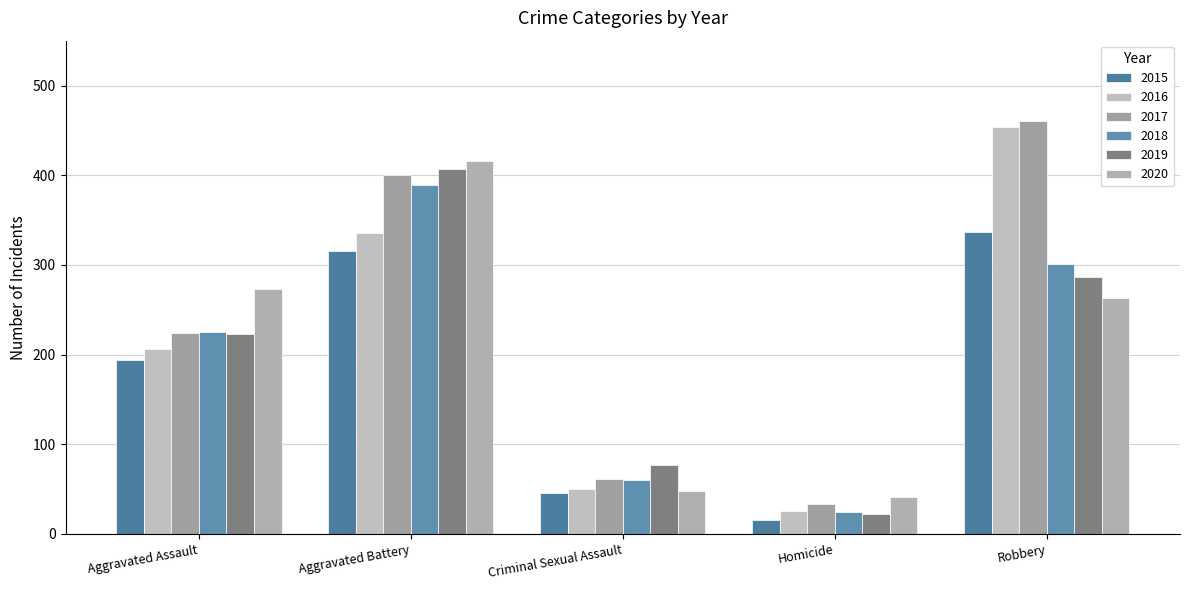

Reading left to right, transcribe all the data shown in this chart.

2015: Aggravated Assault=194	Aggravated Battery=316	Criminal Sexual Assault=46	Homicide=15	Robbery=337
2016: Aggravated Assault=206	Aggravated Battery=336	Criminal Sexual Assault=50	Homicide=26	Robbery=454
2017: Aggravated Assault=224	Aggravated Battery=400	Criminal Sexual Assault=61	Homicide=33	Robbery=460
2018: Aggravated Assault=225	Aggravated Battery=389	Criminal Sexual Assault=60	Homicide=25	Robbery=301
2019: Aggravated Assault=223	Aggravated Battery=407	Criminal Sexual Assault=77	Homicide=22	Robbery=287
2020: Aggravated Assault=273	Aggravated Battery=416	Criminal Sexual Assault=48	Homicide=41	Robbery=263